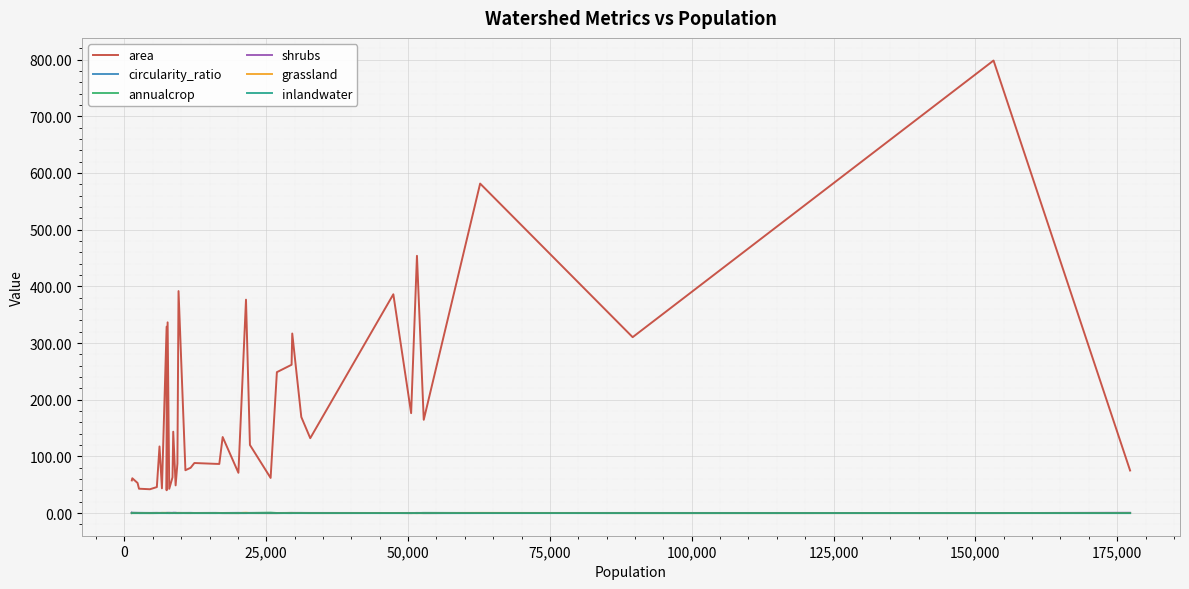

Count the number of categories in the chart.

40